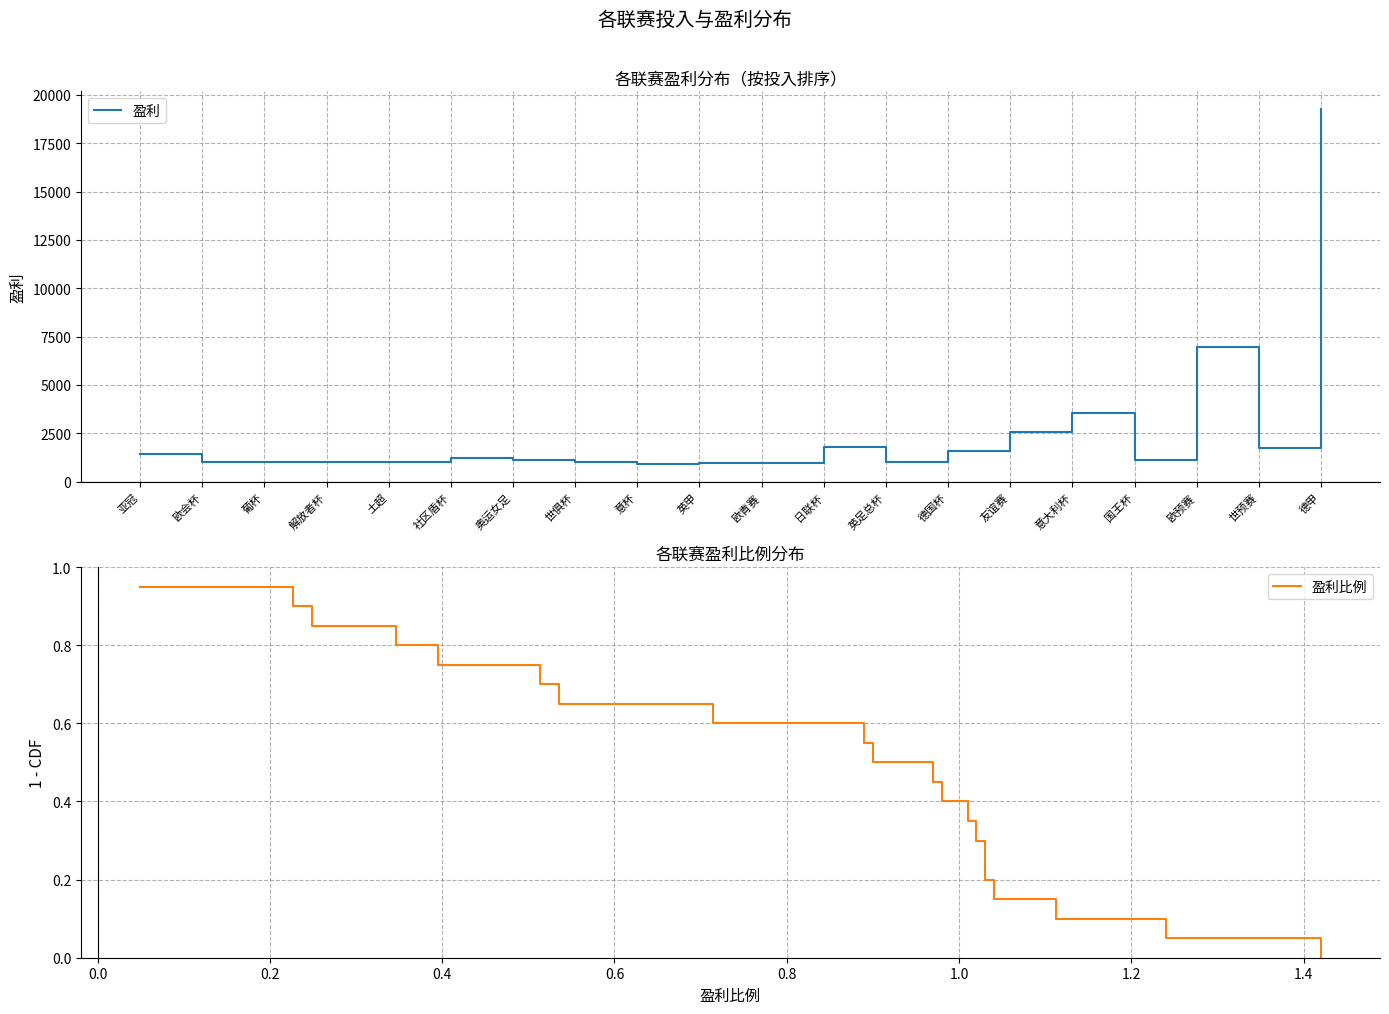

How many data points in 盈利比例 are above 0?

19